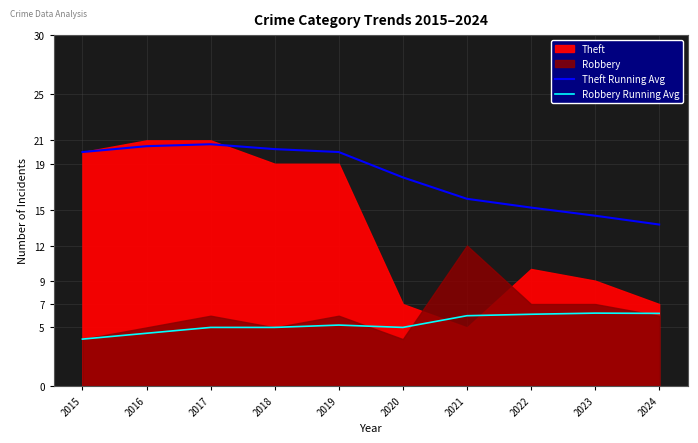

True or false: Robbery Running Avg and Theft Running Avg cross at least once.

False